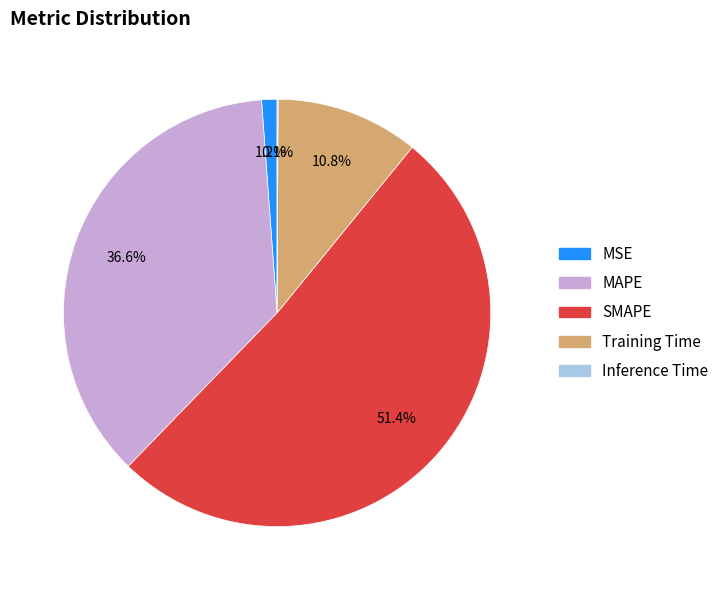

The MAPE slice represents 37% of the pie. True or false?

True